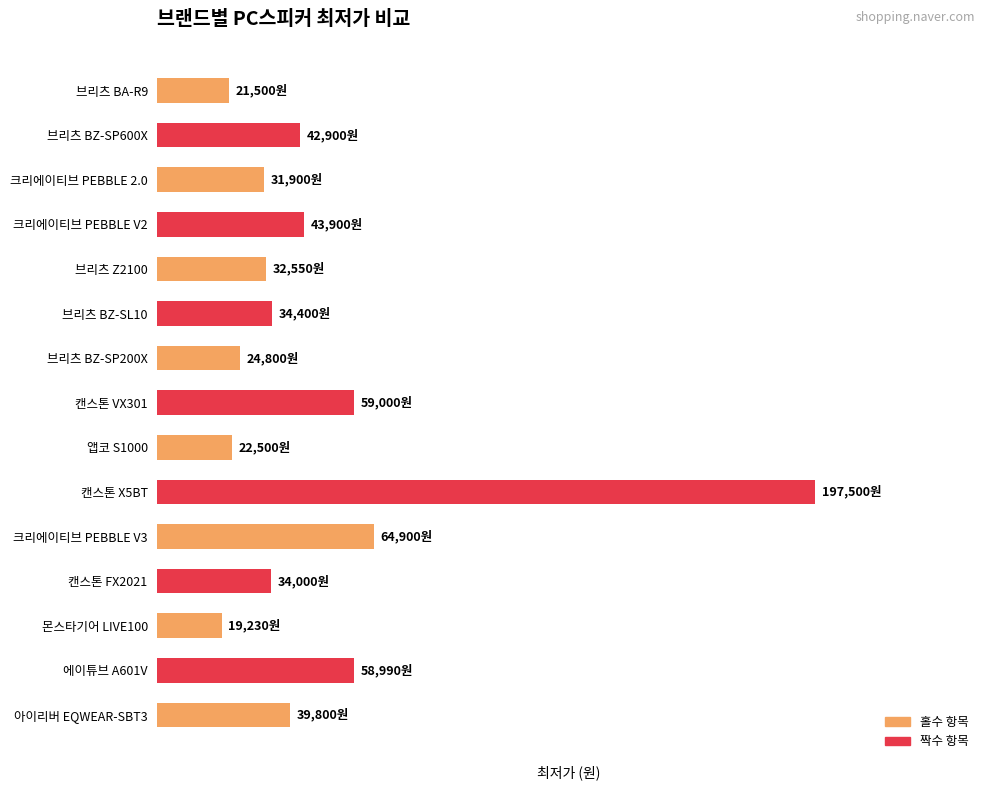

Does the chart contain any negative values?

No